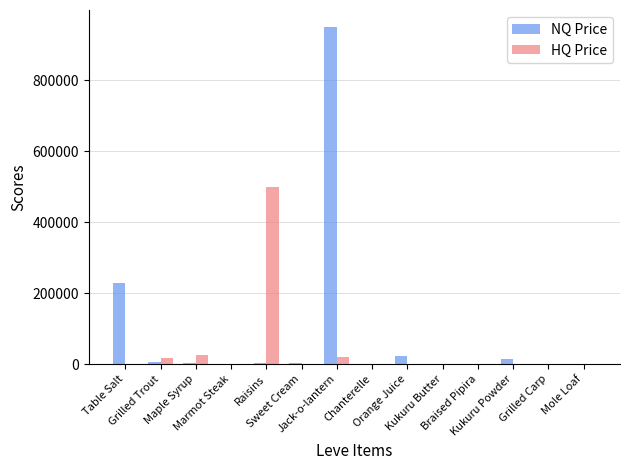

What is the maximum value for HQ Price?

500340.0